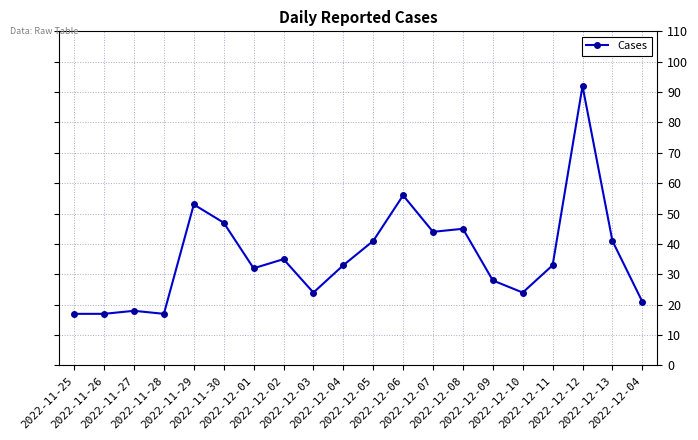

The chart shows a value of 41 at 2022-12-05. True or false?

True